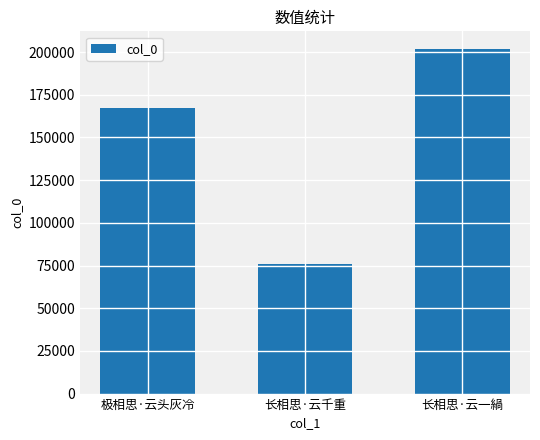

Reading left to right, what are all the values shown in this chart?

167504	76064	202025